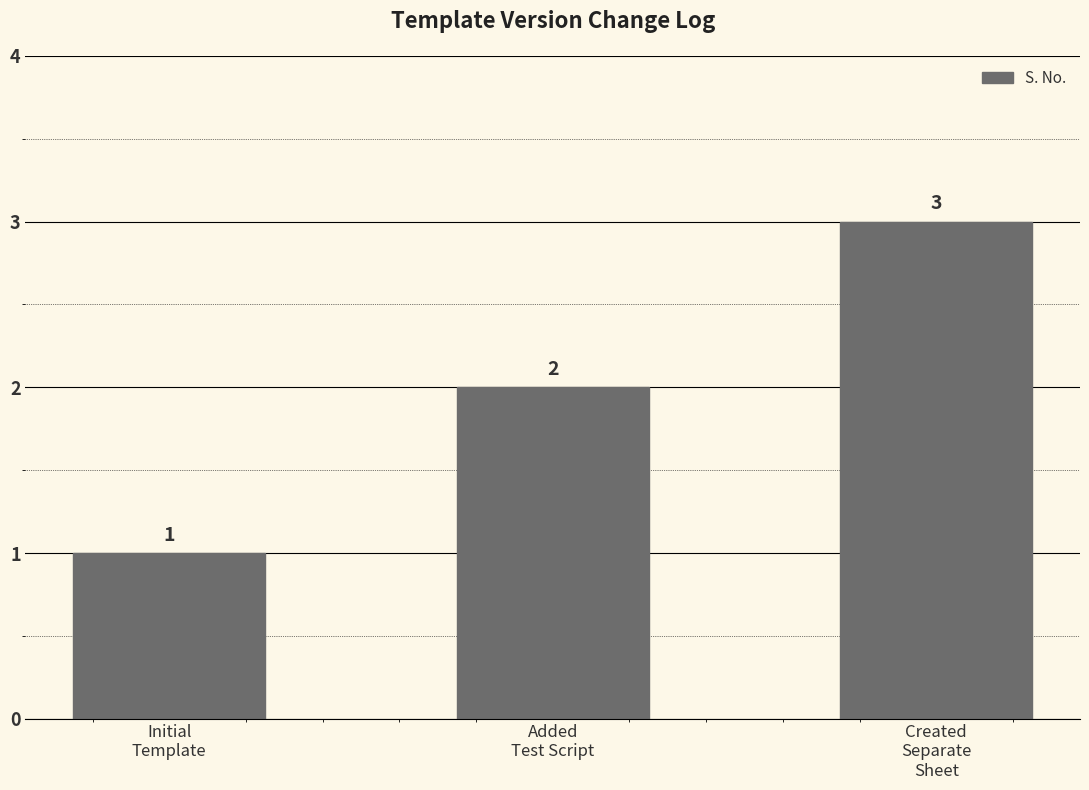

What is the label of the 1st bar from the right?

Created
Separate
Sheet